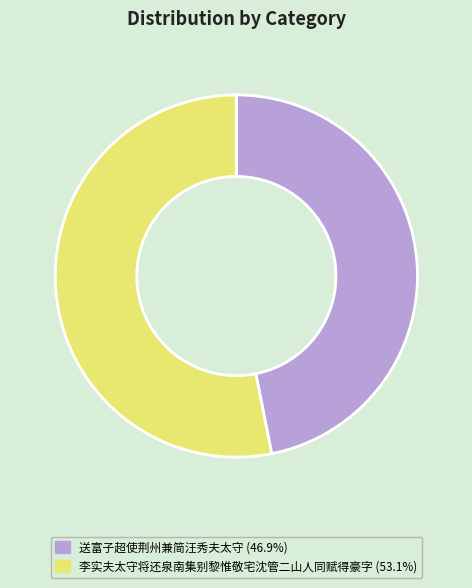

Approximately how many times larger is the value at 送富子超使荆州兼简汪秀夫太守 compared to 李实夫太守将还泉南集别黎惟敬宅沈管二山人同赋得豪字?

0.9